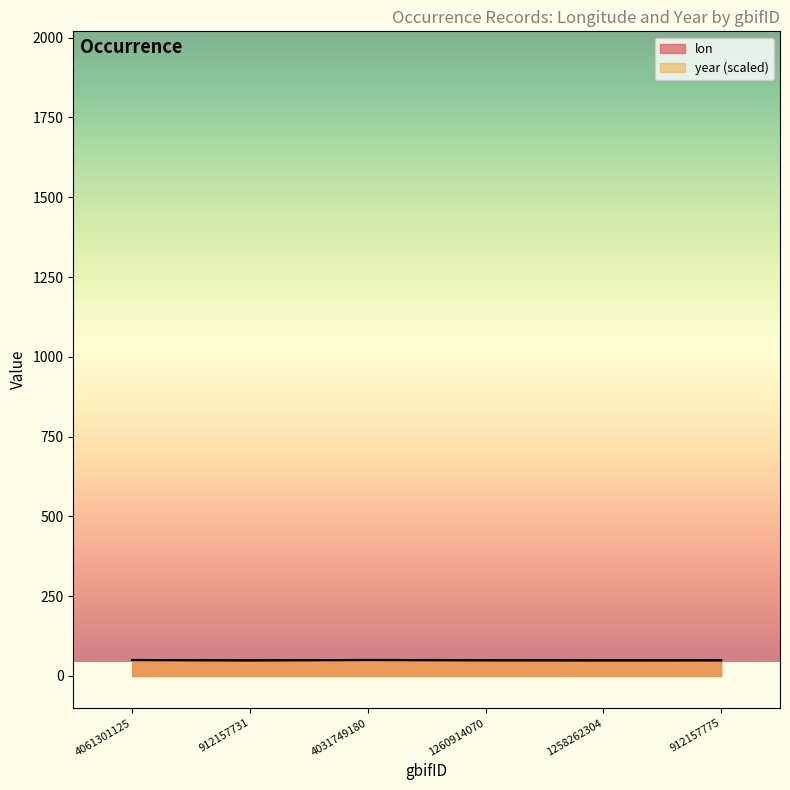

Reading right to left, list all the values displayed in this chart.

lon: 48.4	48.3	49.6	50.0	48.4	49.7
year: 49.5	49.3	48.5	49.8	49.3	49.9